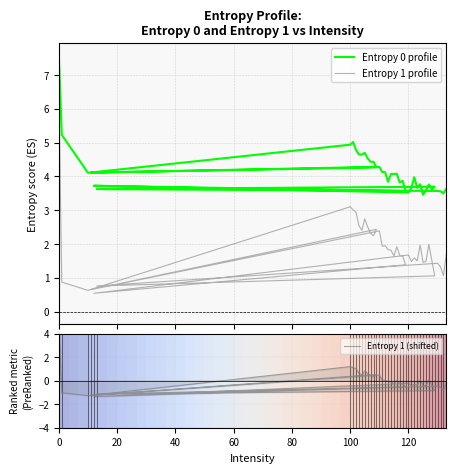

Which series has the largest total across all categories?

Entropy 0